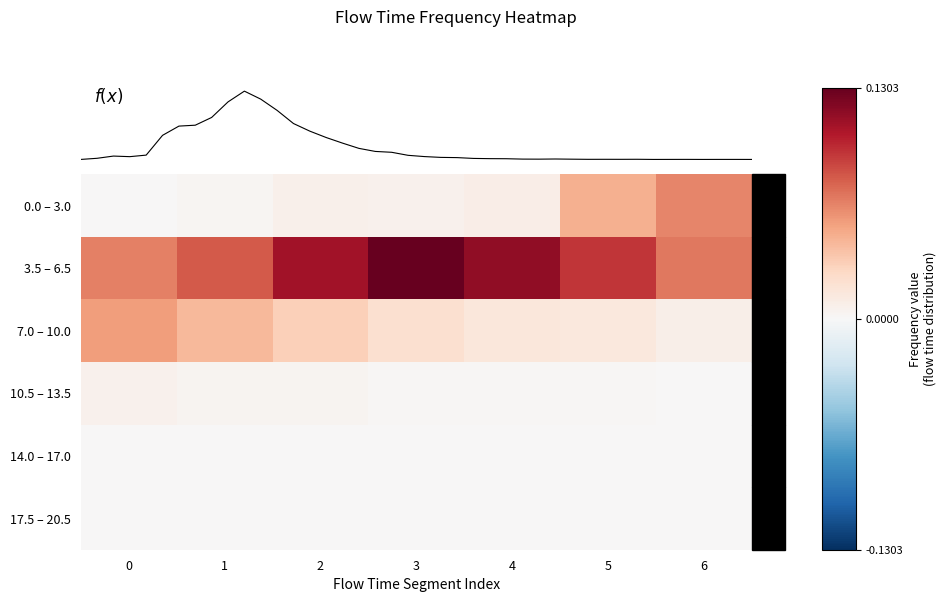

Count the 10.5 – 13.5 values in the range 0 to 1.

7